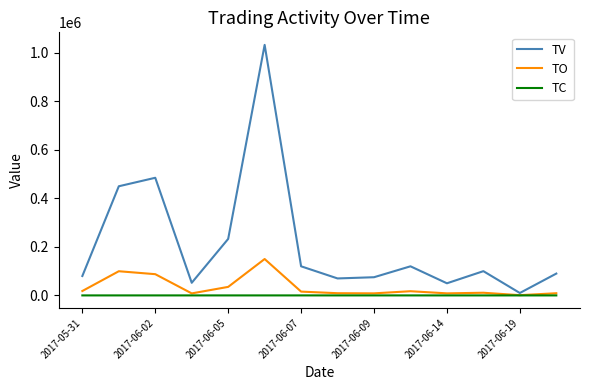

Rank the series by their average value, from lowest to highest.

TC, TO, TV